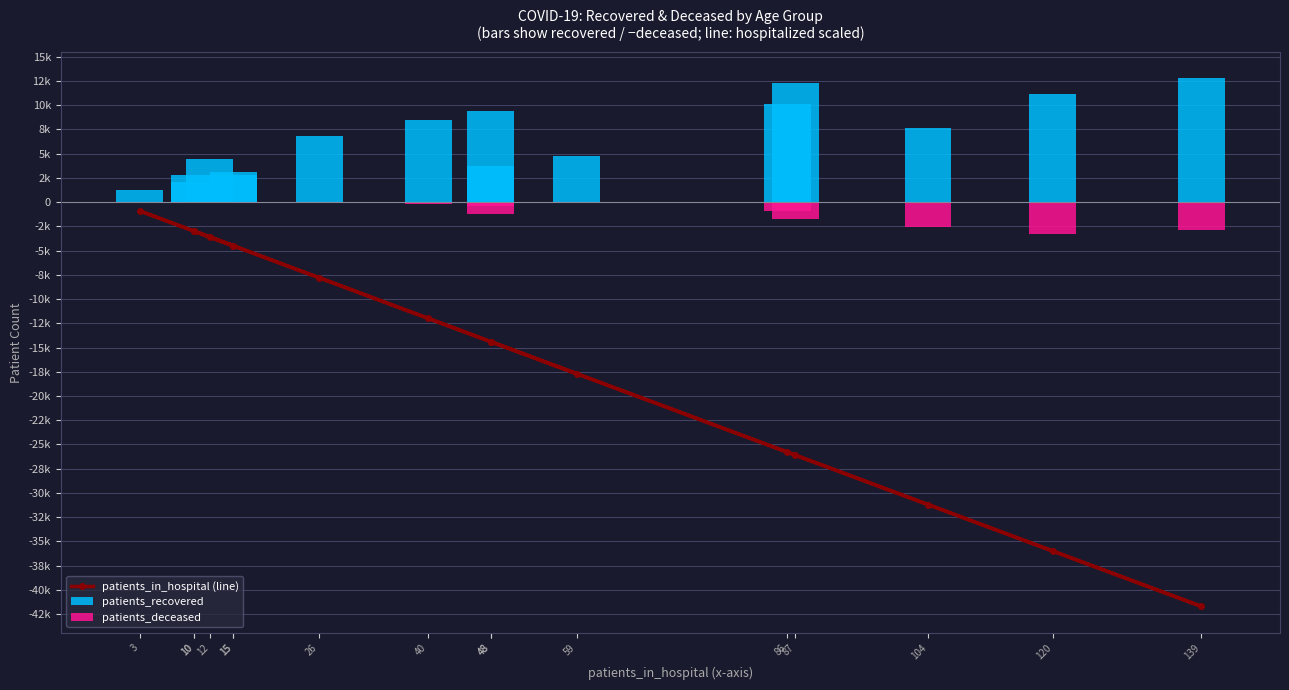

Rank the series by their maximum value, from lowest to highest.

patients_in_hospital (line), patients_deceased, patients_recovered